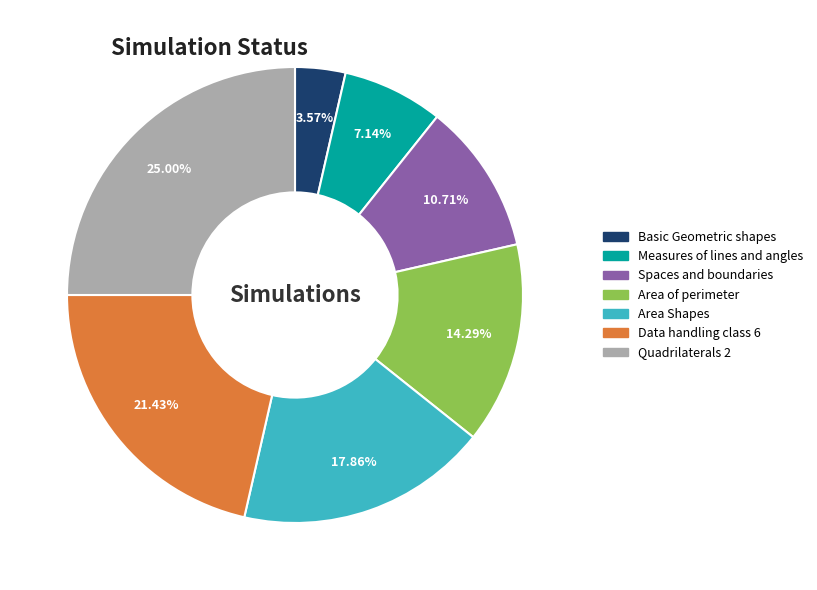

Is the sum of Data handling class 6 and Spaces and boundaries greater than half?

No